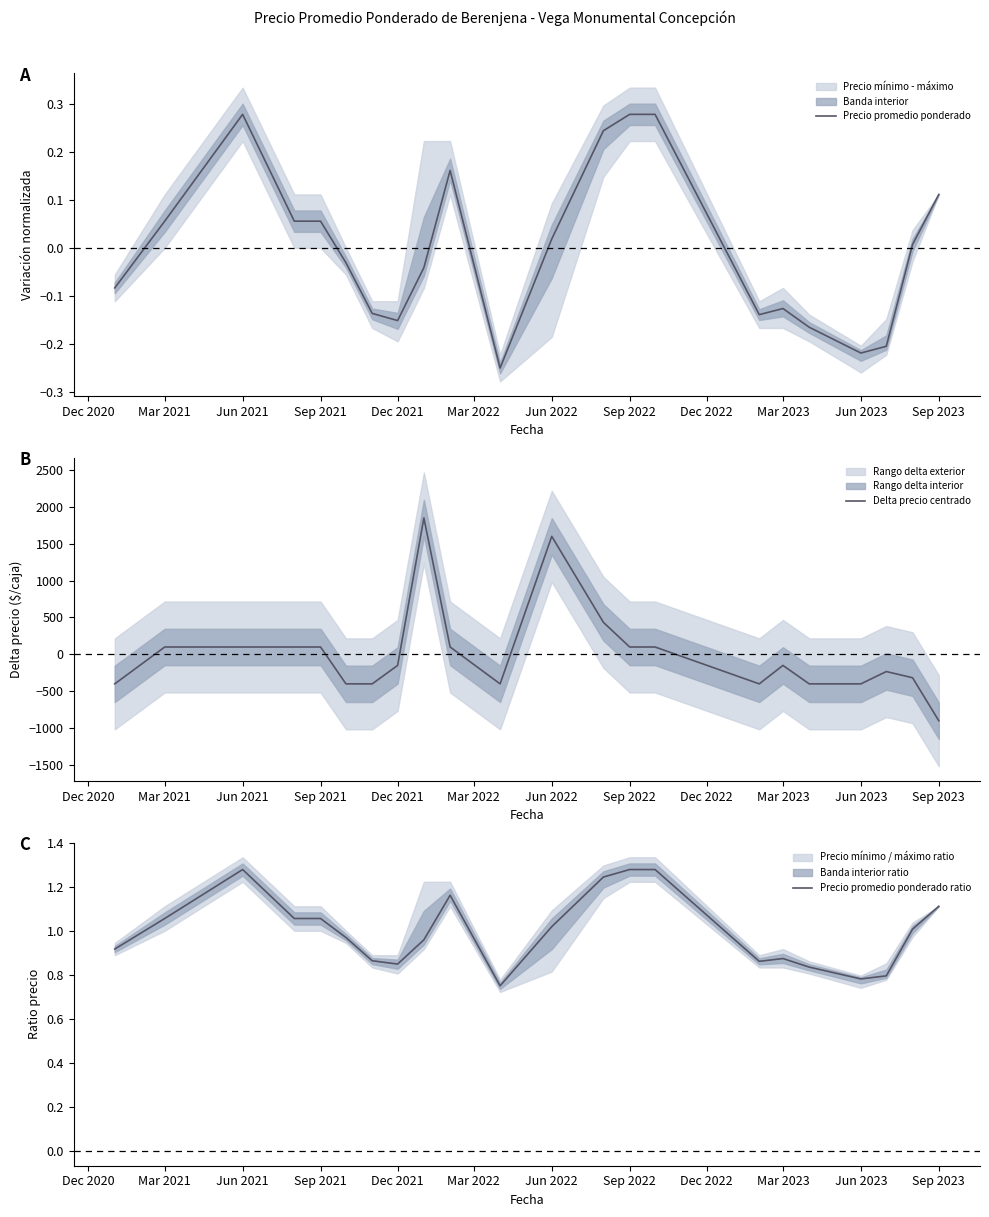

The value of Precio promedio ponderado ratio at Jun 2022 is 1.8. True or false?

False